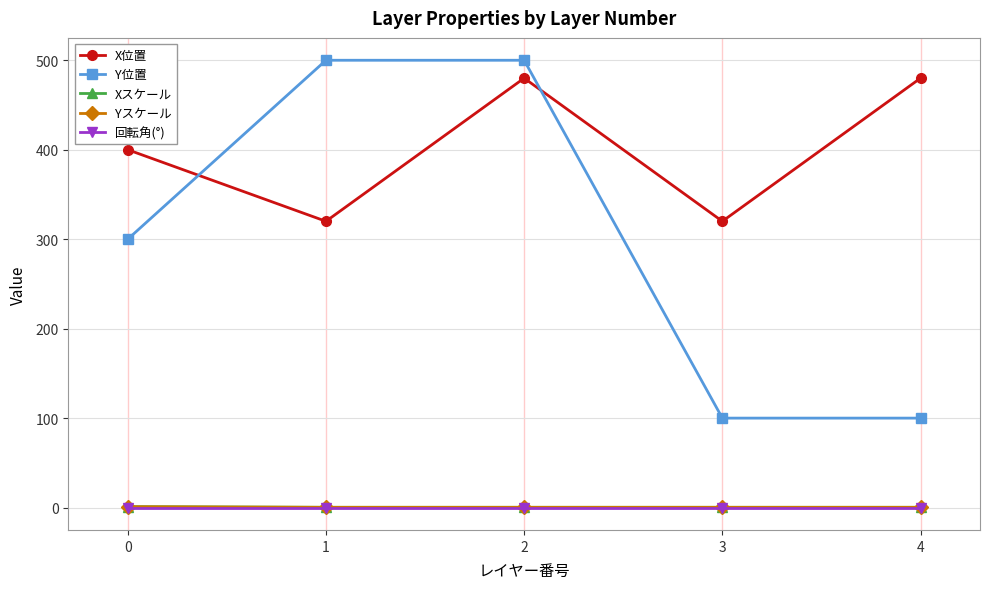

Which series has the widest spread of values?

Y位置